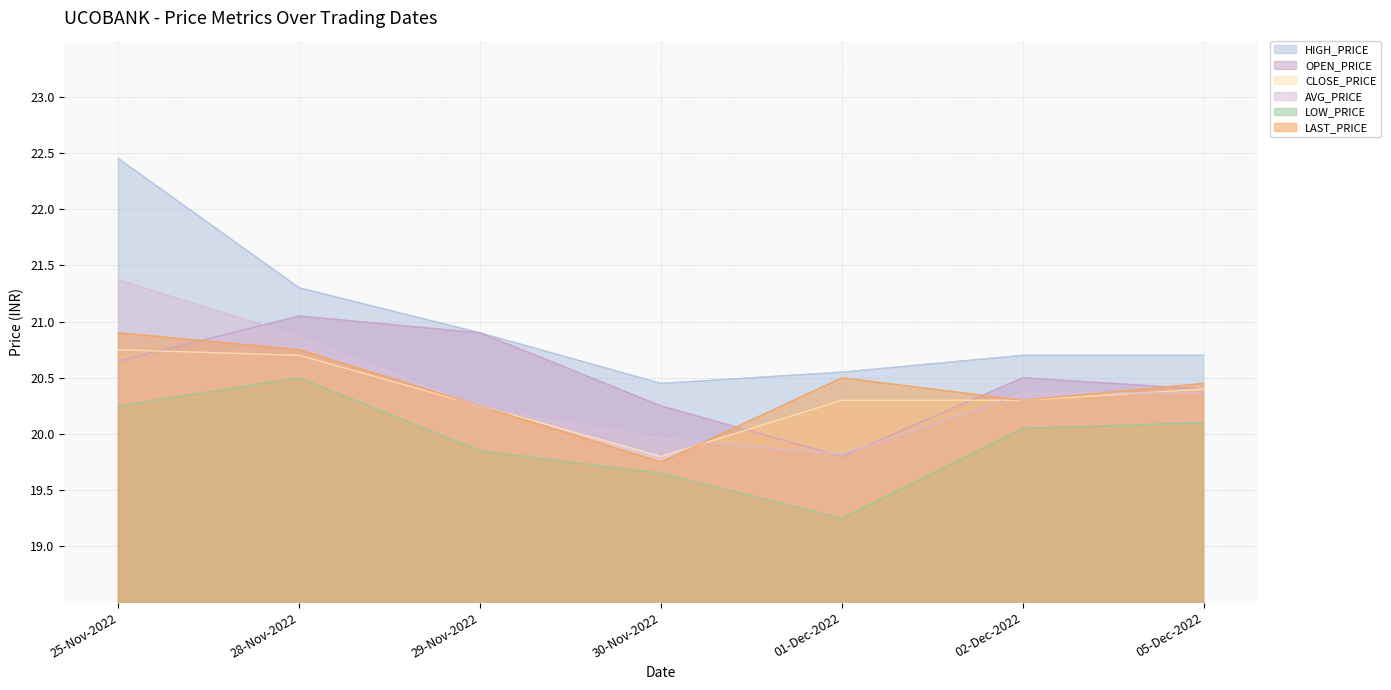

Which series has the largest total across all categories?

HIGH_PRICE